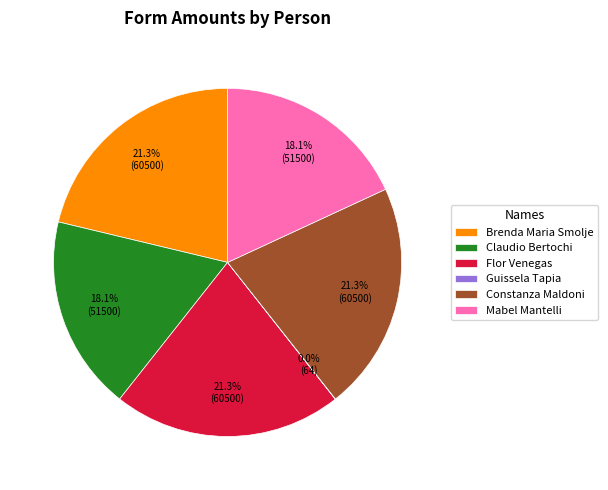

True or false: Brenda Maria Smolje accounts for 21% of the total.

True